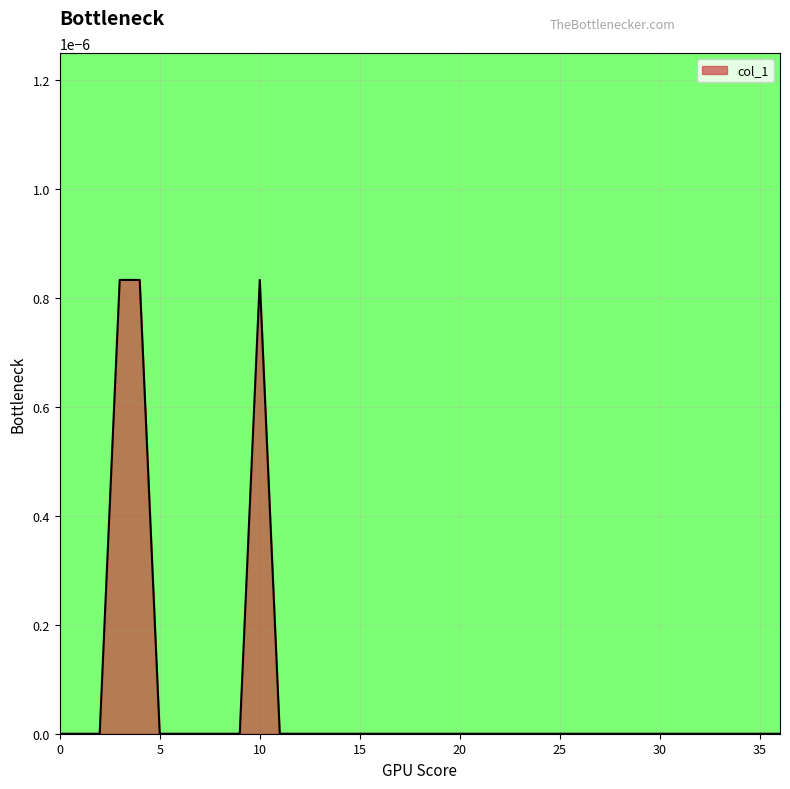

Rank the categories by value from highest to lowest.

3, 4, 10, 0, 1, 2, 5, 6, 7, 8, 9, 11, 12, 13, 14, 15, 16, 17, 18, 19, 20, 21, 22, 23, 24, 25, 26, 27, 28, 29, 30, 31, 32, 33, 34, 35, 36